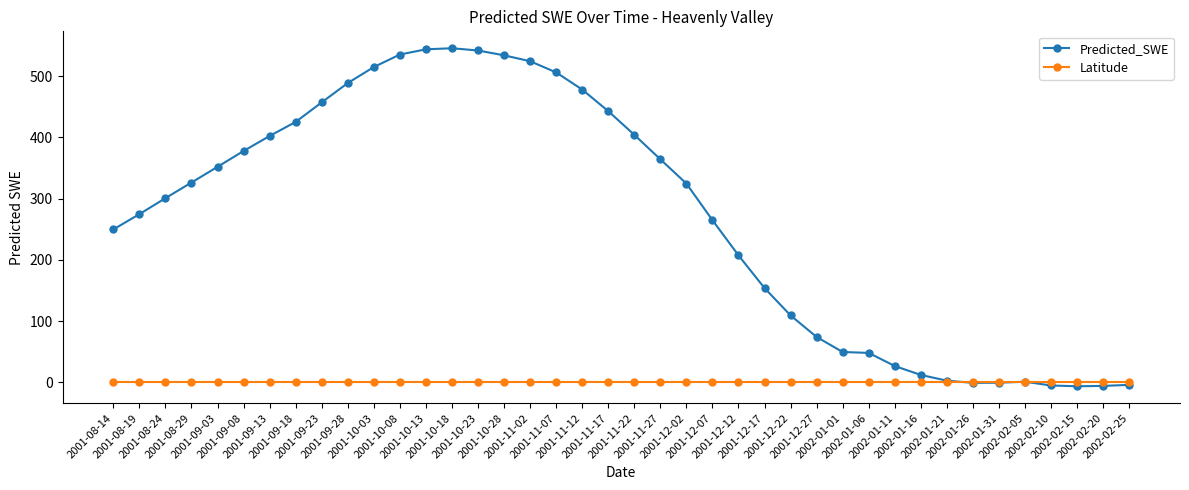

What is the value of the Predicted_SWE point at the 6th from the left?

377.8